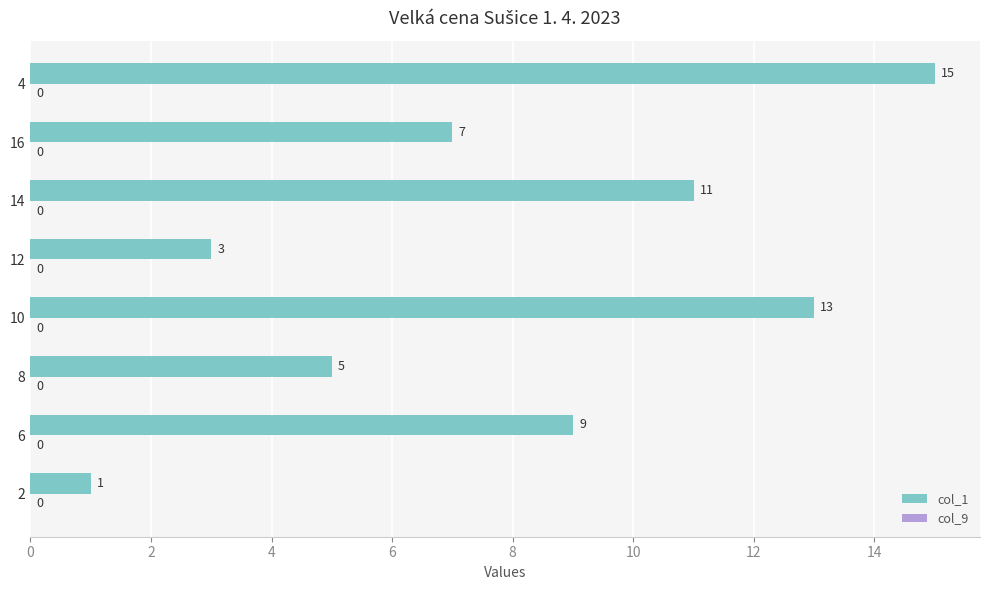

How many values are between 5 and 13?

5